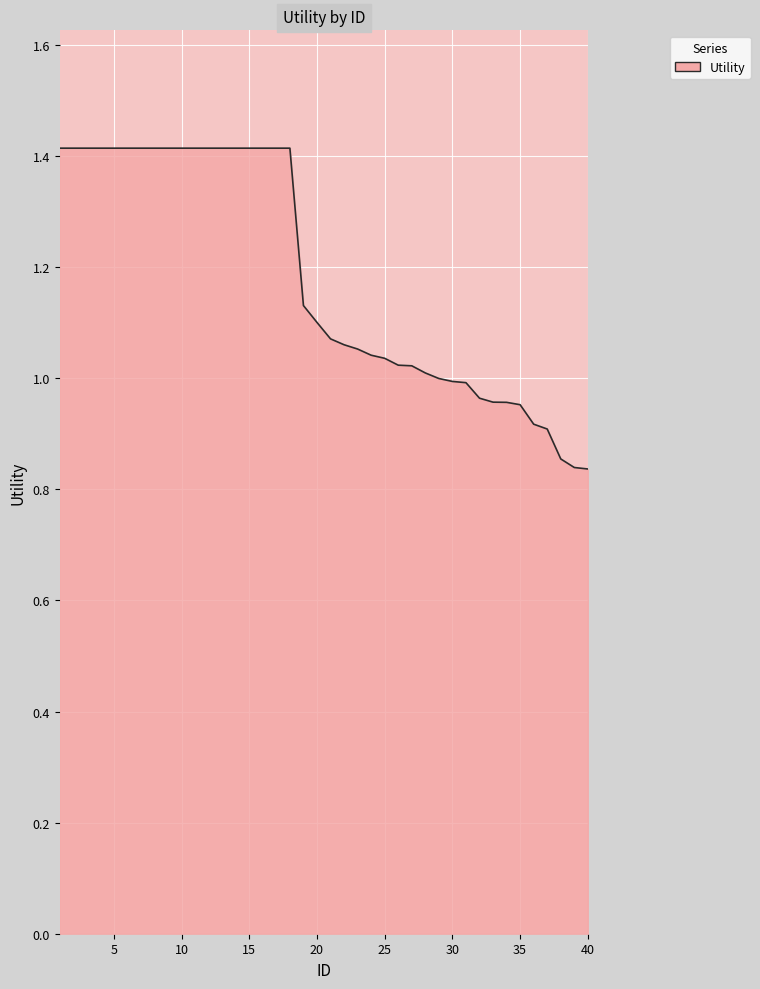

How many lines are shown in the chart?

1